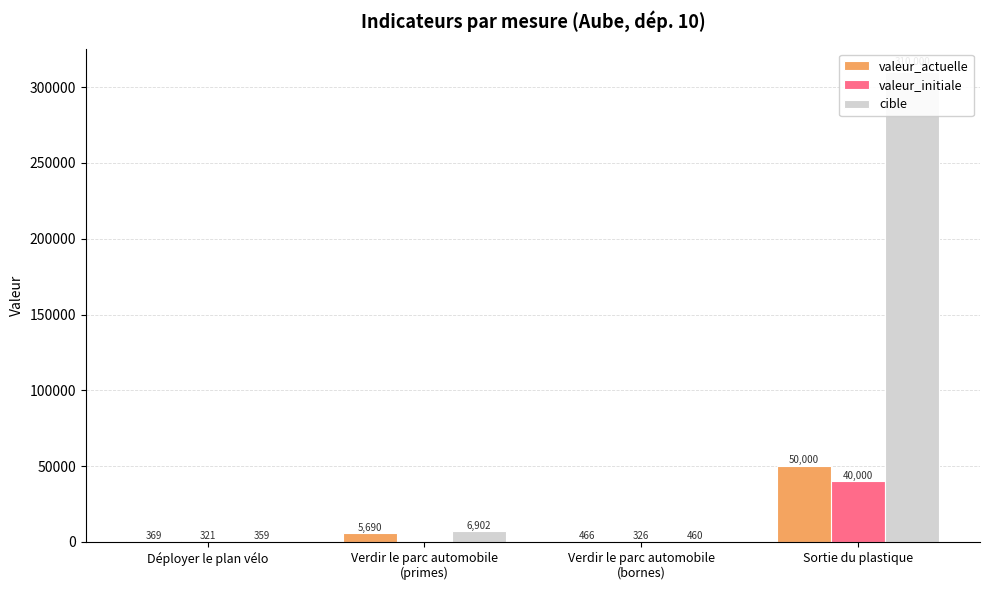

What is the maximum value for cible?

310000